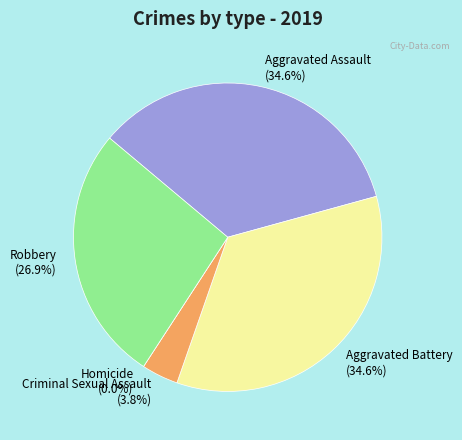

To the nearest percent, what is the difference between the largest and smallest slice percentages?

35%